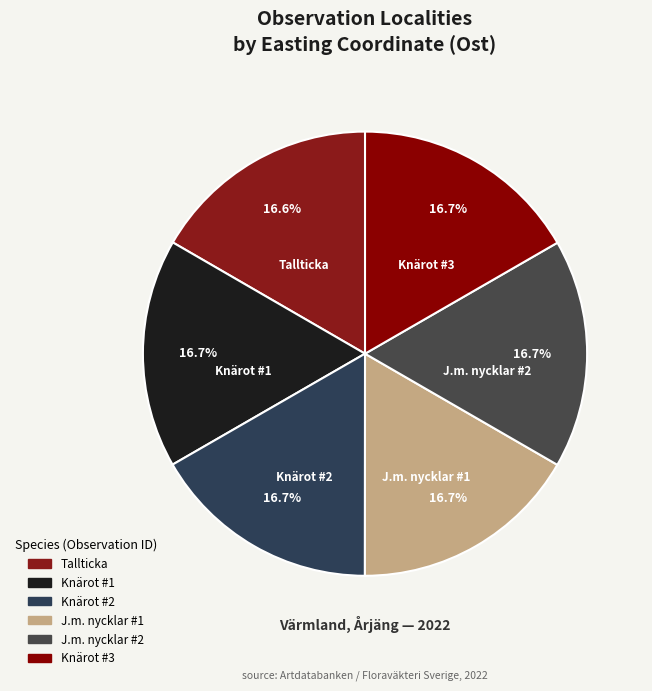

Which slice is the largest?

Knärot (101796560)